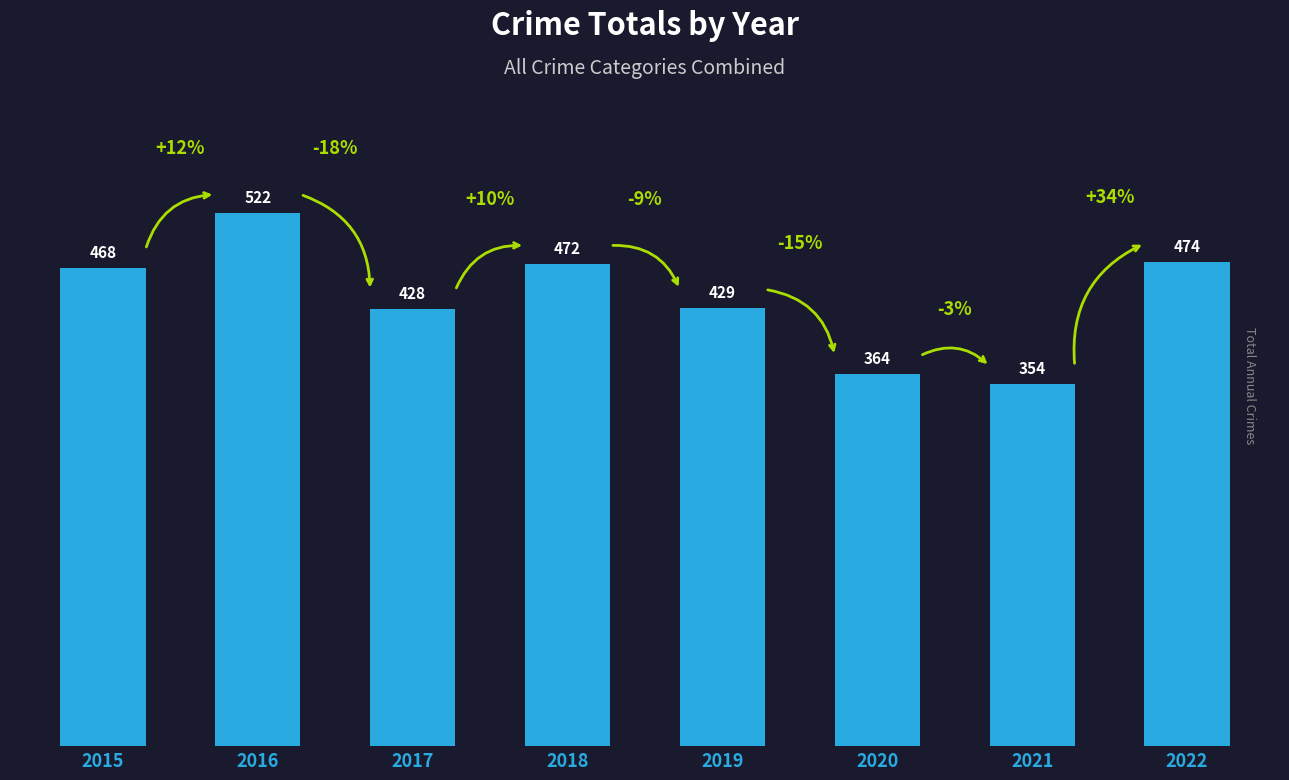

At which category does the chart reach its peak across all series?

2016